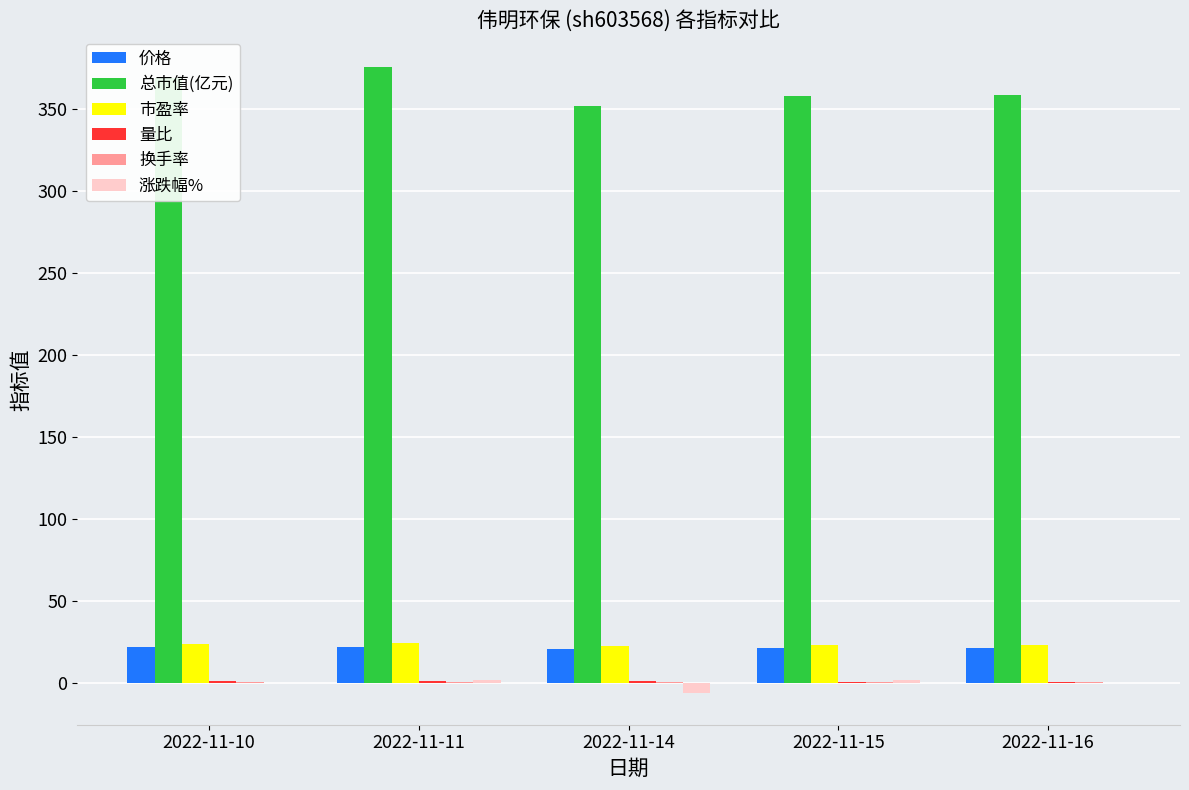

Is the value of 市盈率 at 2022-11-11 greater than the value of 总市值(亿元) at 2022-11-10?

No